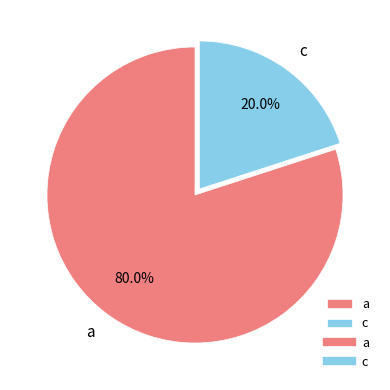

Which category has the smallest portion of the pie?

c